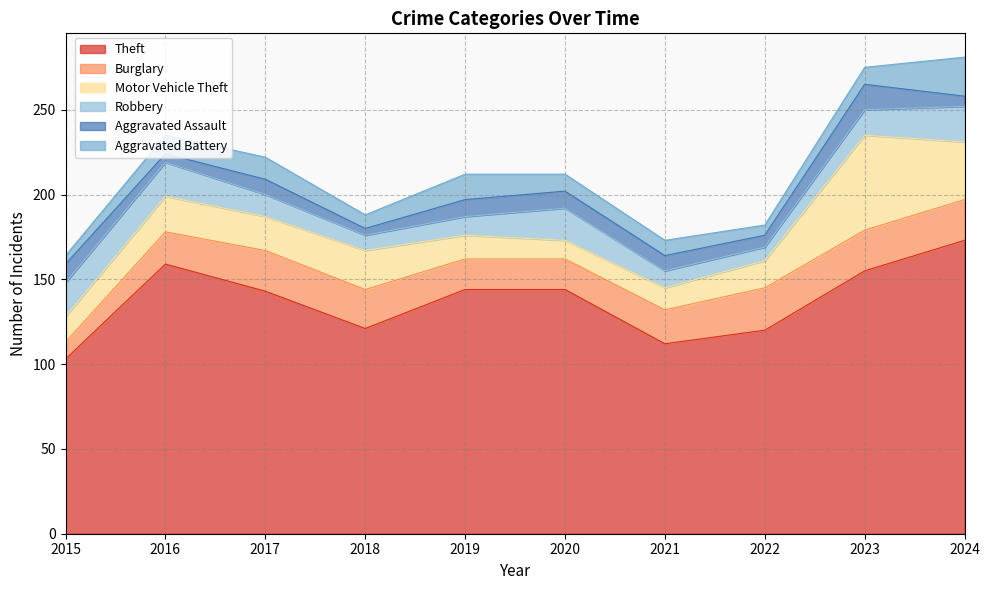

Reading left to right, transcribe all the data shown in this chart.

Theft: 103	159	143	121	144	144	112	120	155	173
Burglary: 10	19	24	23	18	18	20	25	24	24
Motor Vehicle Theft: 15	21	20	23	14	11	13	16	56	34
Robbery: 20	20	13	9	11	19	10	8	15	21
Aggravated Assault: 11	5	9	4	10	10	9	7	15	6
Aggravated Battery: 5	11	13	8	15	10	9	6	10	23